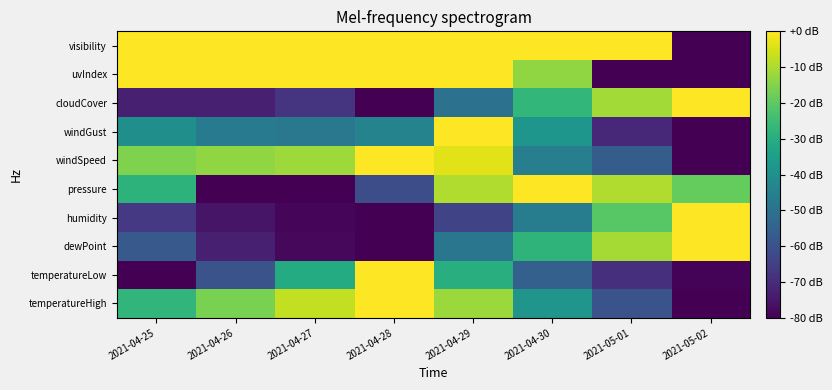

Which label corresponds to the smallest value in the chart?

2021-05-02